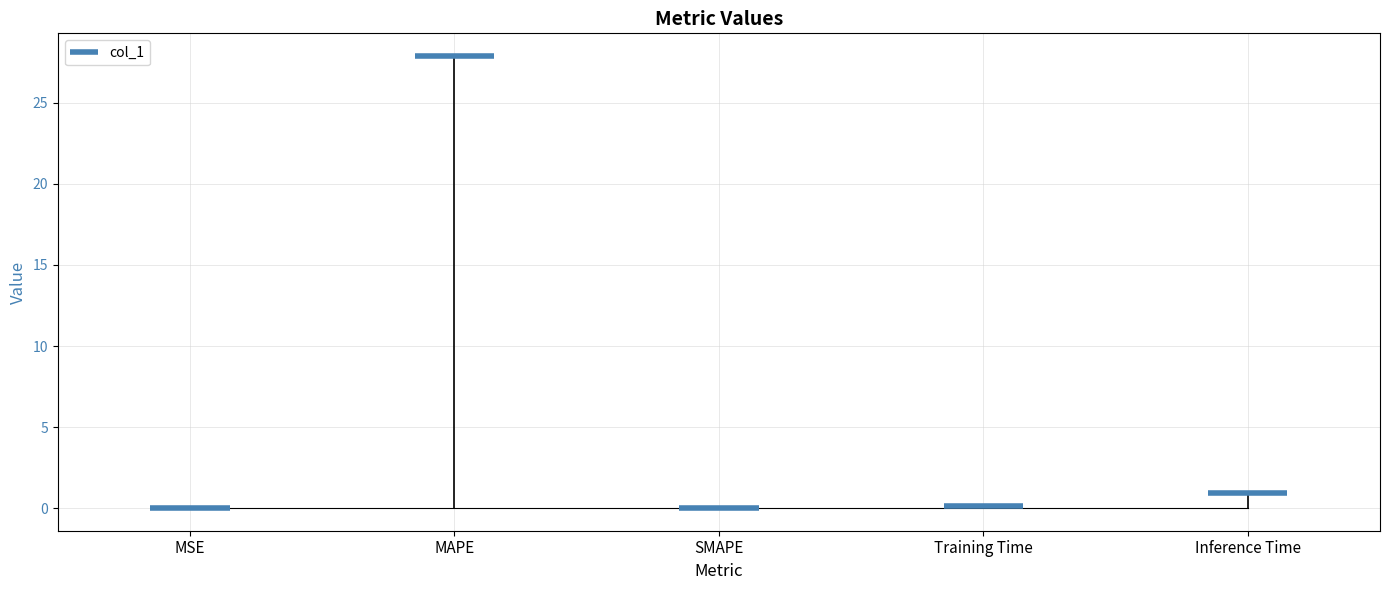

How many data points are above 0?

4